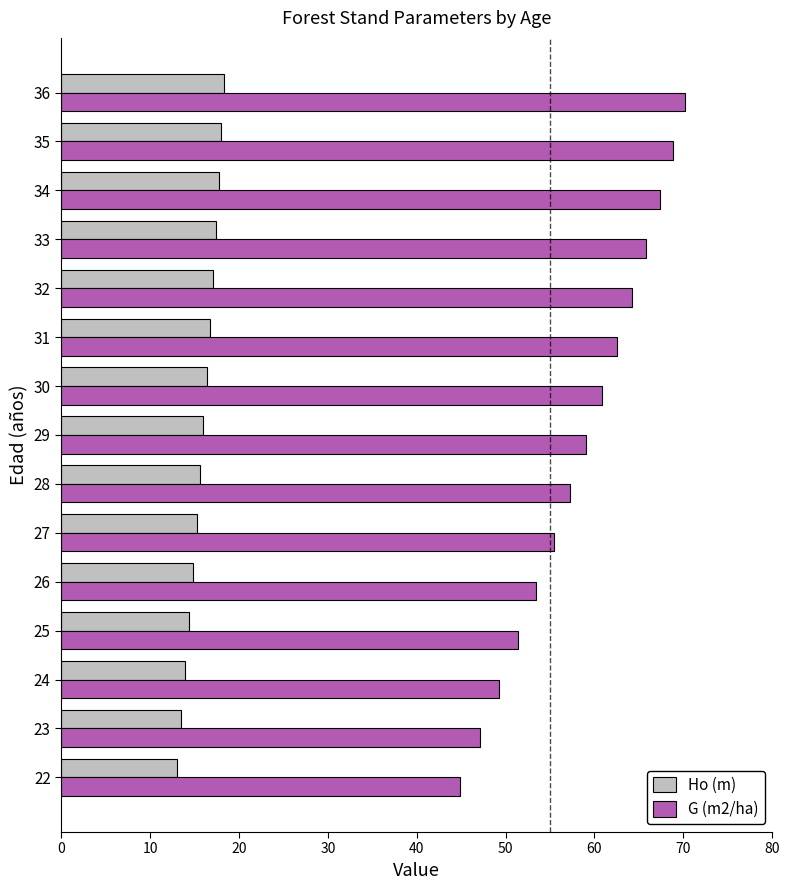

What is the minimum value for G (m2/ha)?

44.9